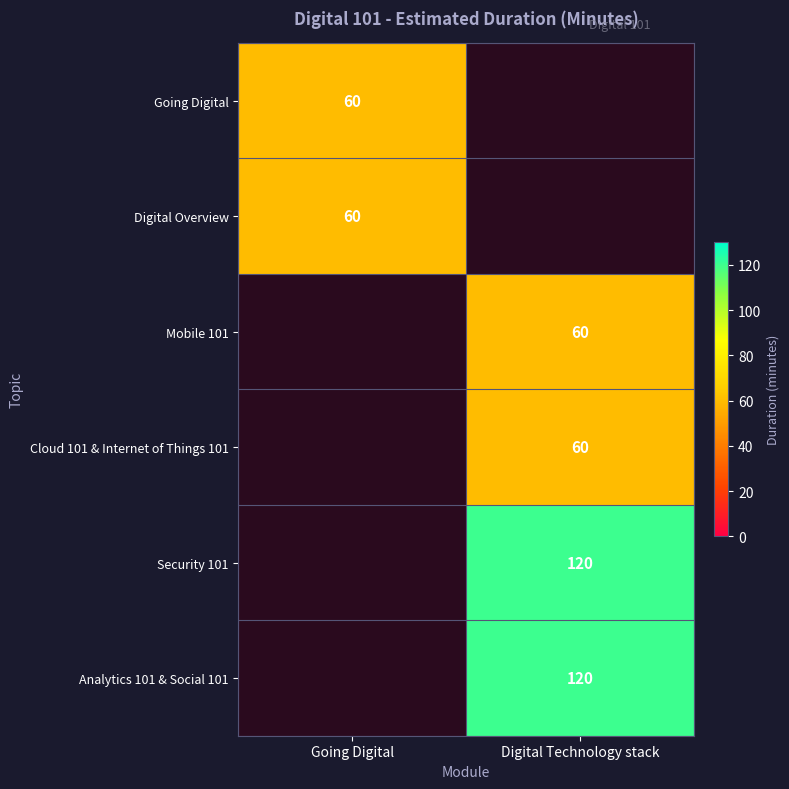

The Security 101 series shows 193 at Digital Technology stack. True or false?

False